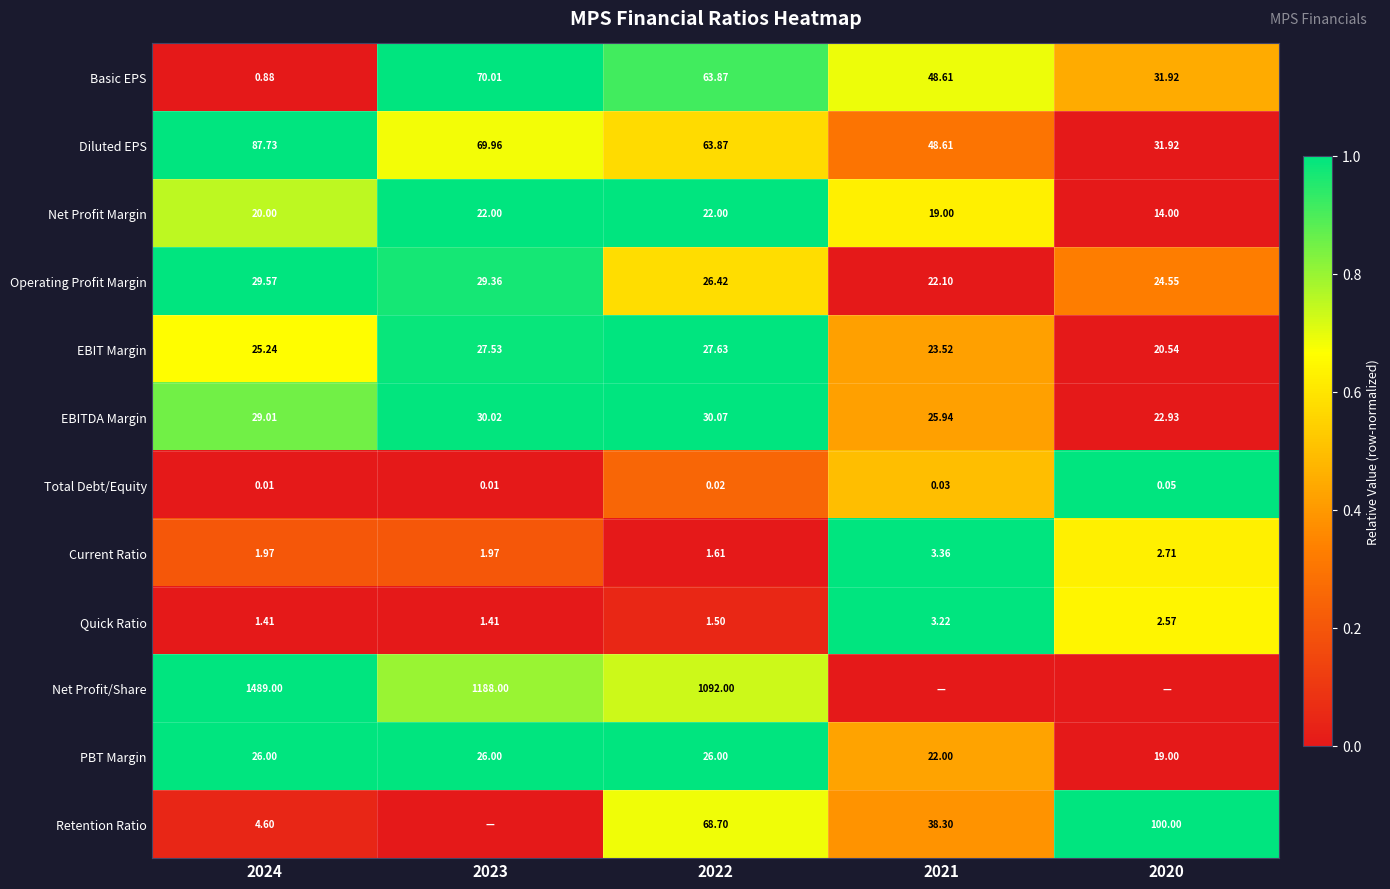

Is the value of Quick Ratio at 2024 greater than the value of Diluted EPS at 2022?

No